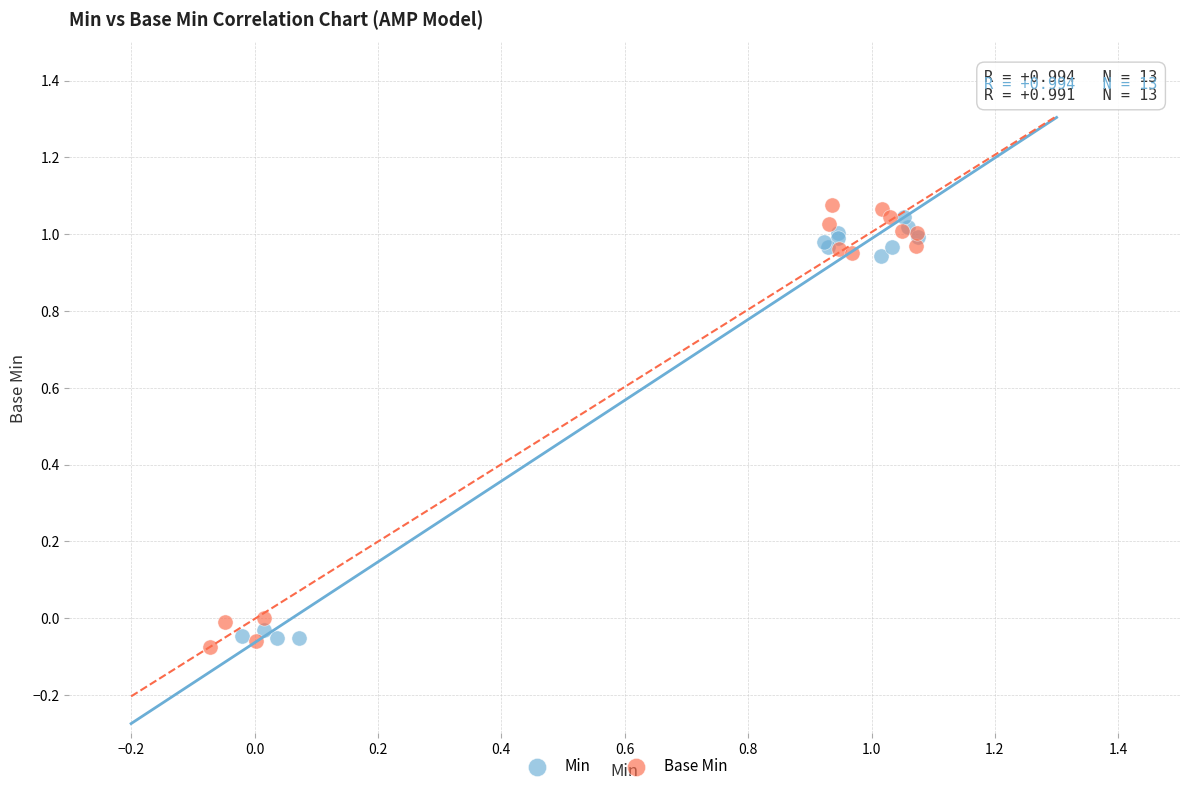

What are all the series names shown in the legend?

Min, Base Min